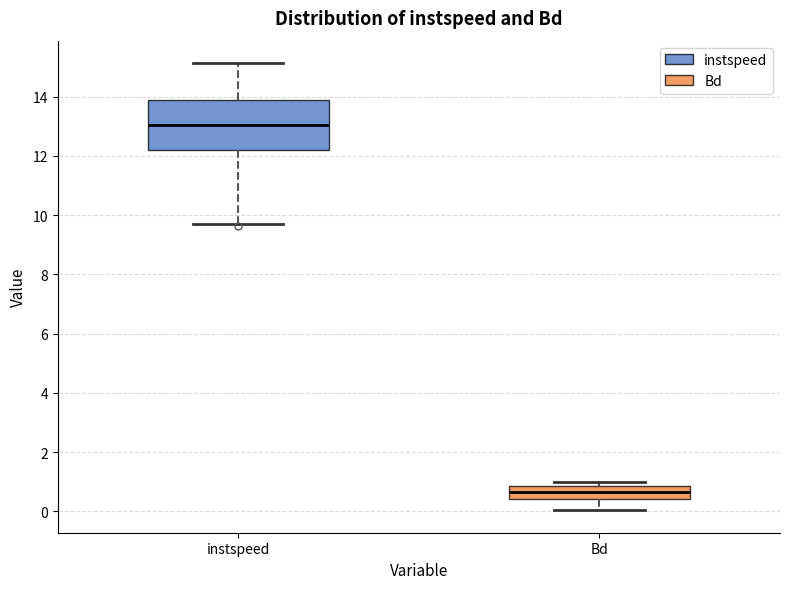

Reading left to right, transcribe this box plot: for each box, give where its median line is, the range the box spans, and where its two whiskers end, as read against the y-axis. The values are not printed on the chart, so give them approximately, as read against the axis.

instspeed: median 13.0, box 12.2 to 13.8, whiskers 9.8 to 15.2
Bd: median 0.6, box 0.4 to 0.8, whiskers 0.0 to 1.0